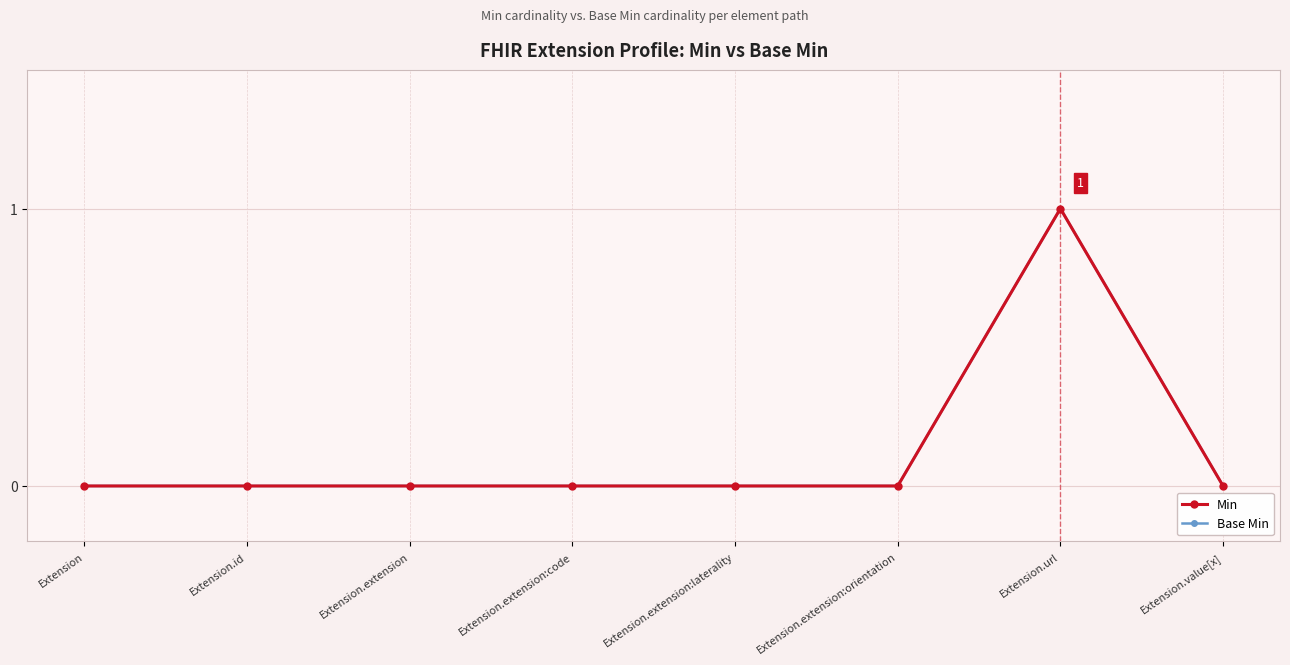

Is this an area chart (filled region under the line)?

No